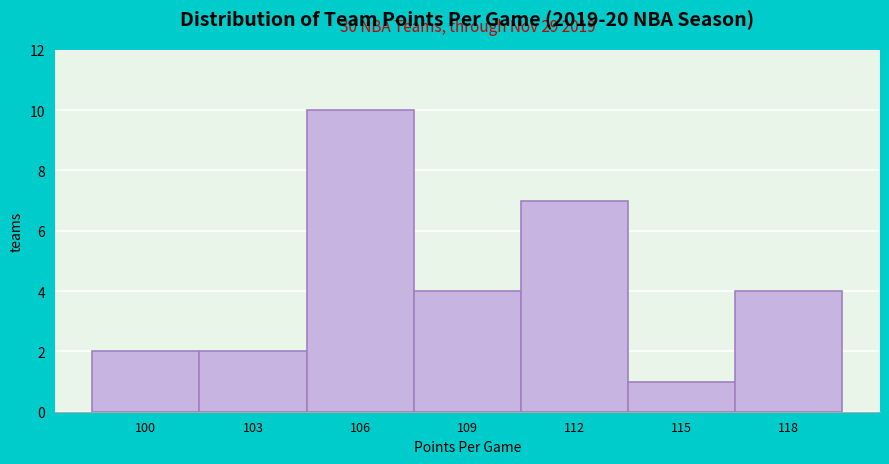

Reading left to right, extract all data points from this chart.

100=2	103=2	106=10	109=4	112=7	115=1	118=4